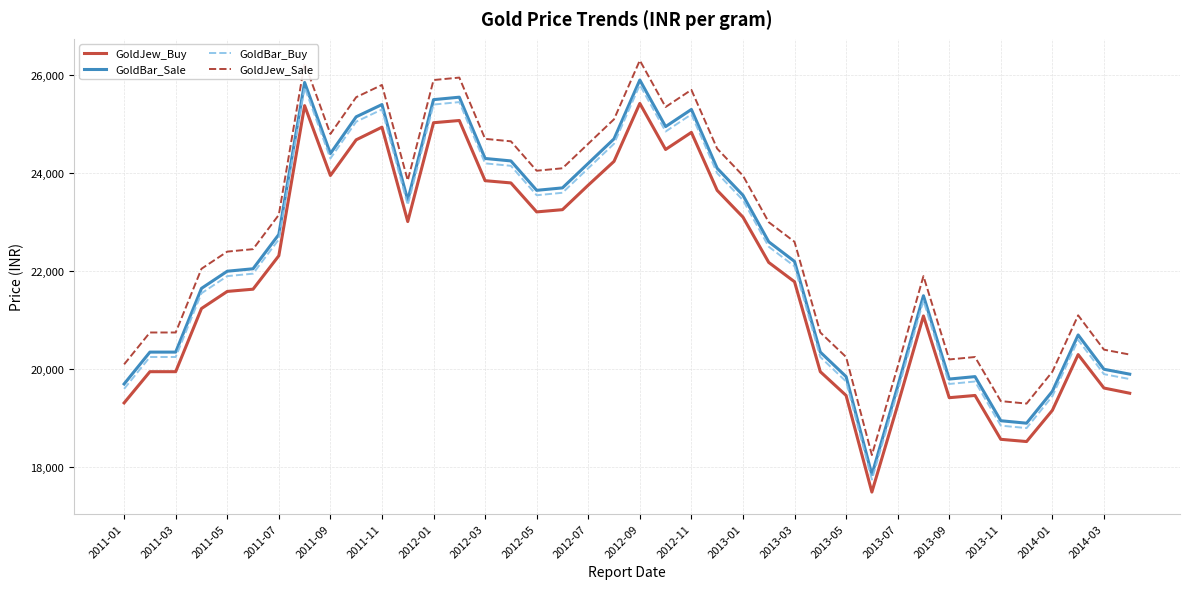

What is the minimum value for GoldBar_Buy?

17750.0